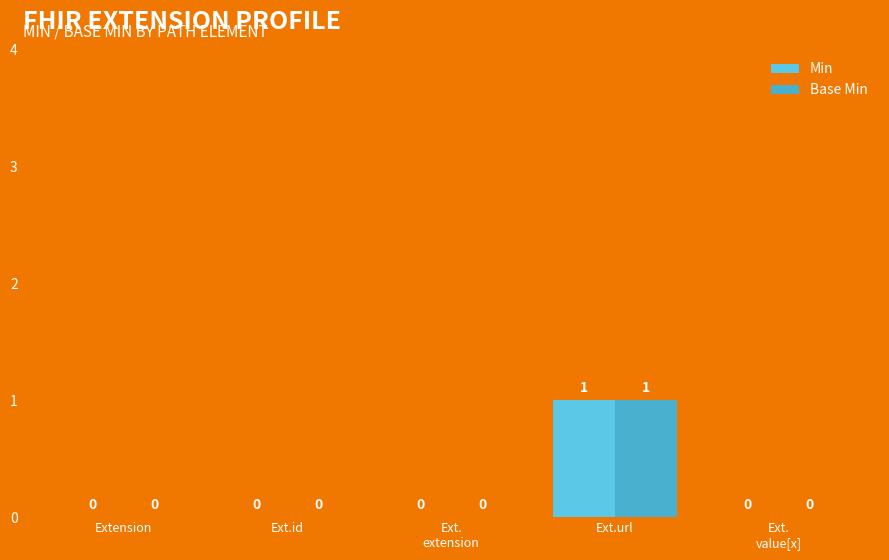

Count the Min values in the range 0 to 1.

5